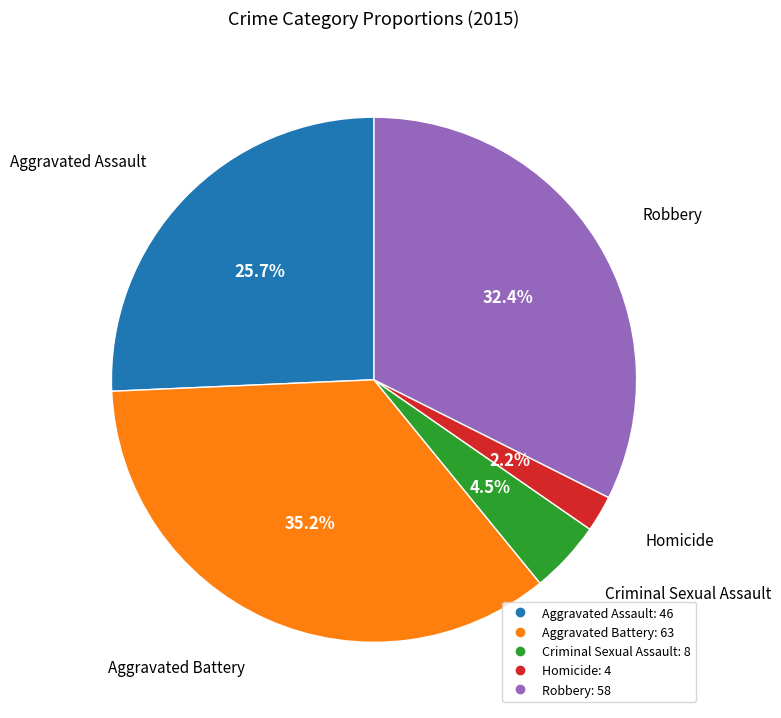

Between Aggravated Battery and Robbery, which is larger?

Aggravated Battery